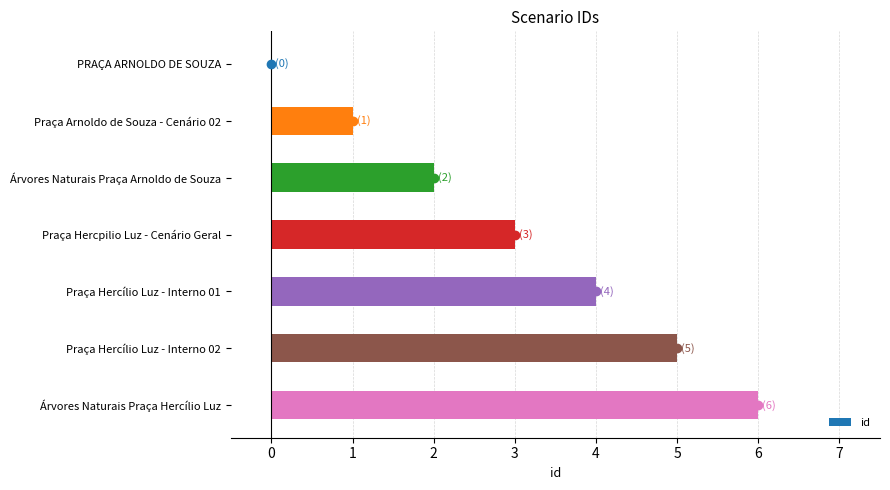

What is the maximum value shown in the chart?

6